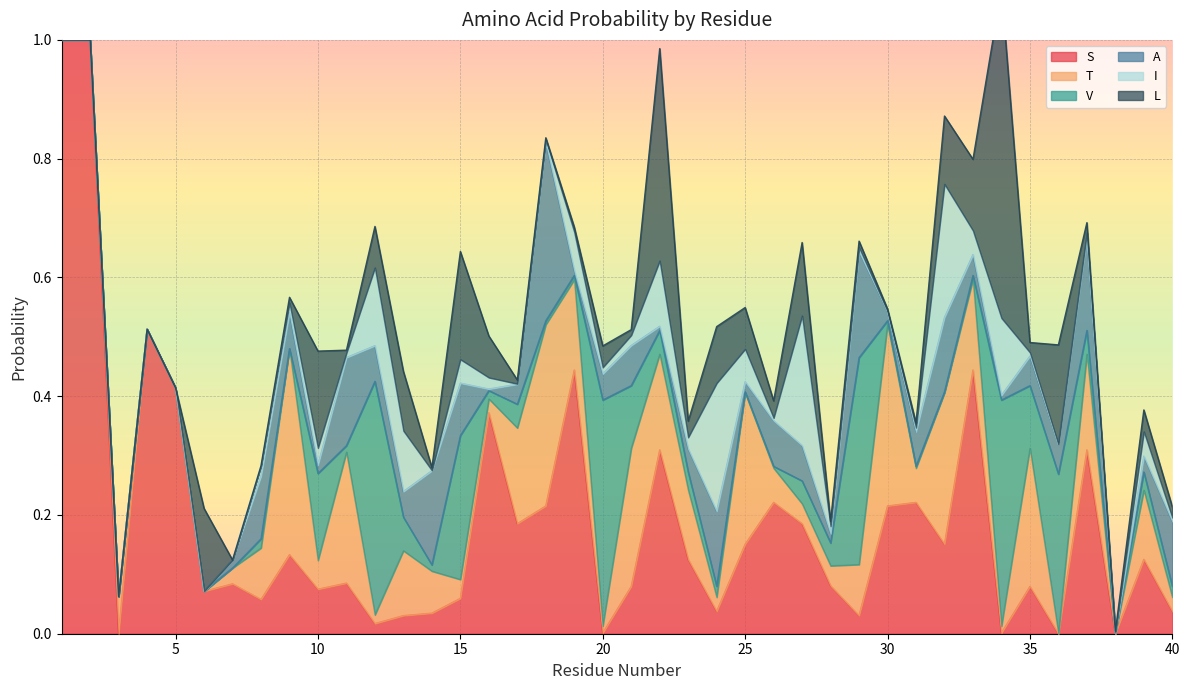

At which category does V reach its first local valley?

9